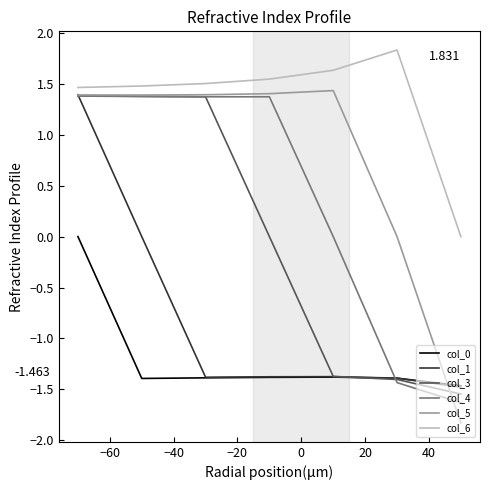

True or false: col_3 and col_6 intersect in this chart.

False